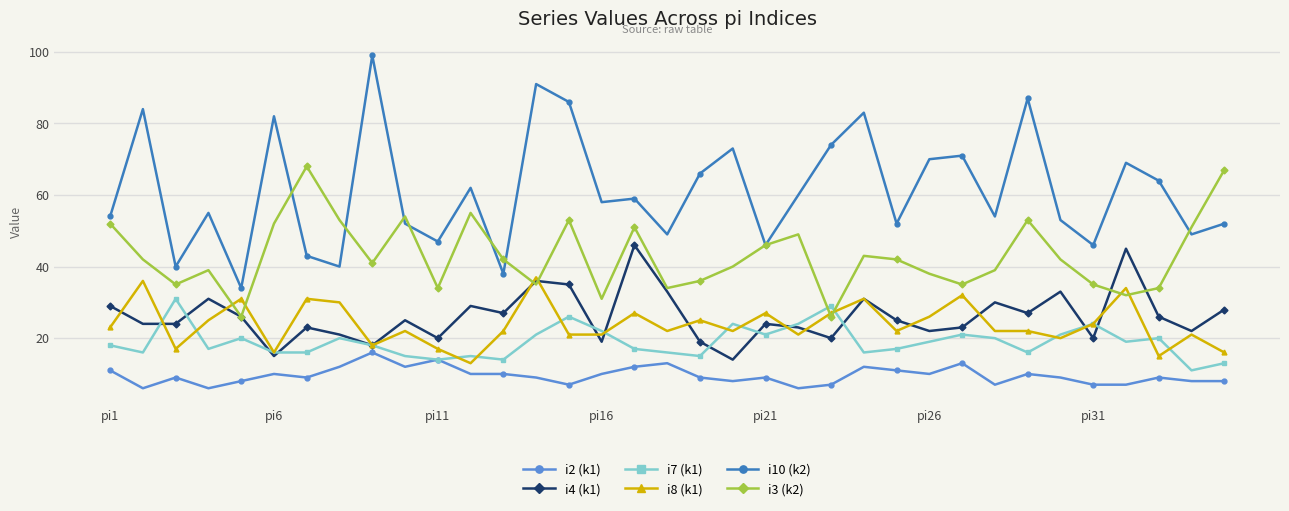

True or false: i8 (k1) has more than 2 interior local peaks.

True